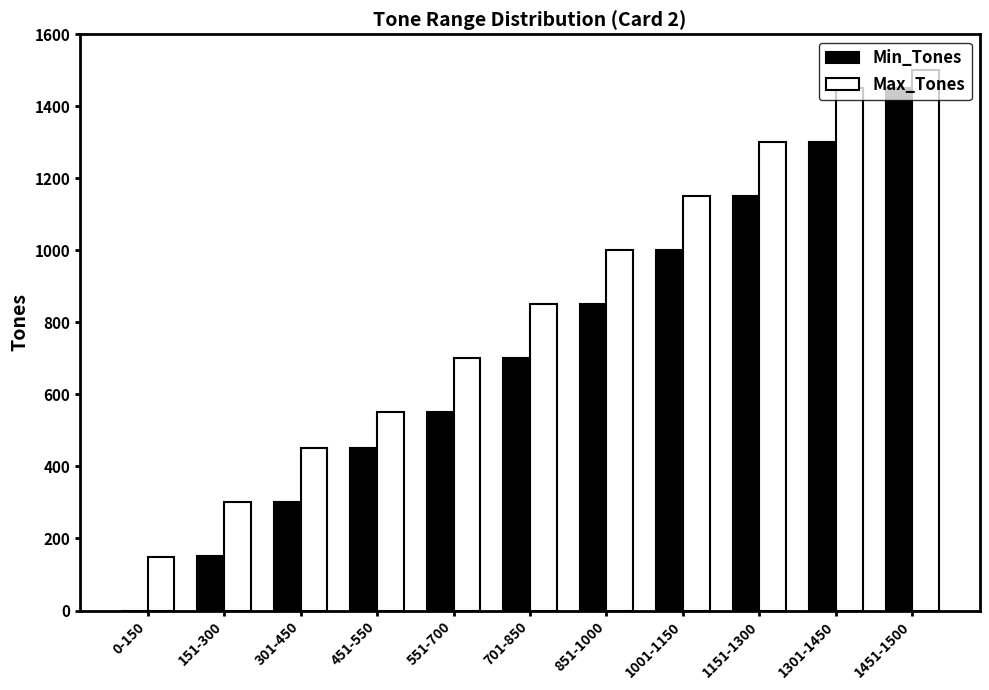

Which series has the largest total across all categories?

Max_Tones